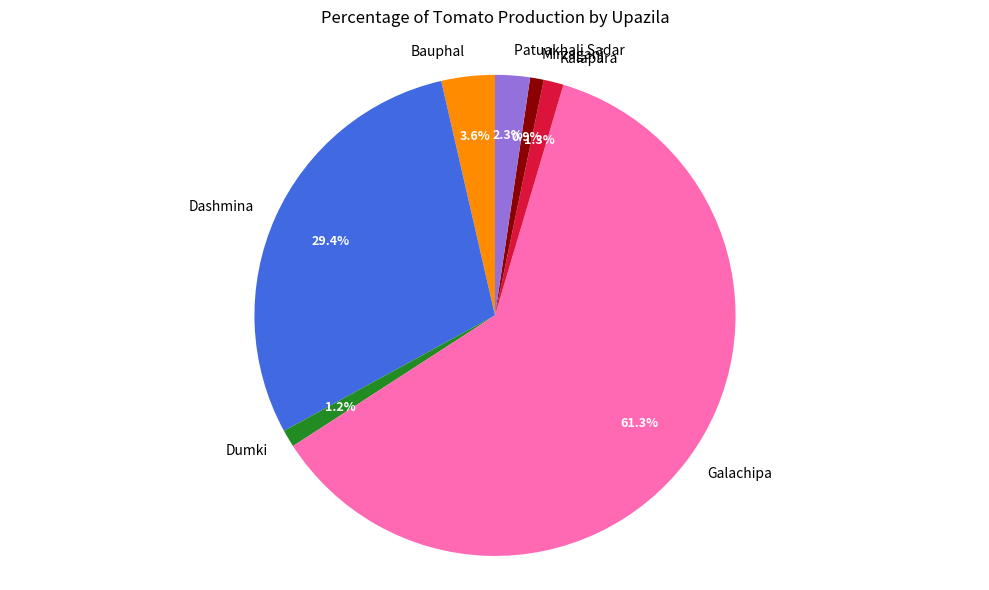

Which category accounts for the majority?

Galachipa